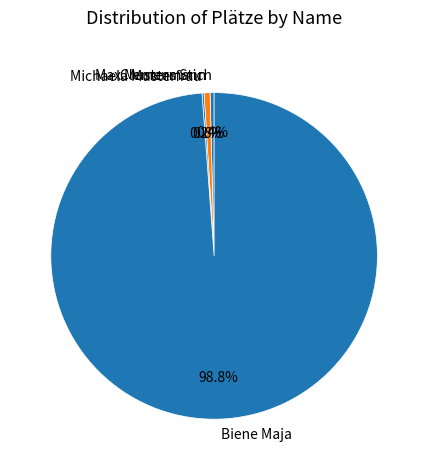

What percentage do Max Mustermann and Clemens Stich together represent?

1.0%